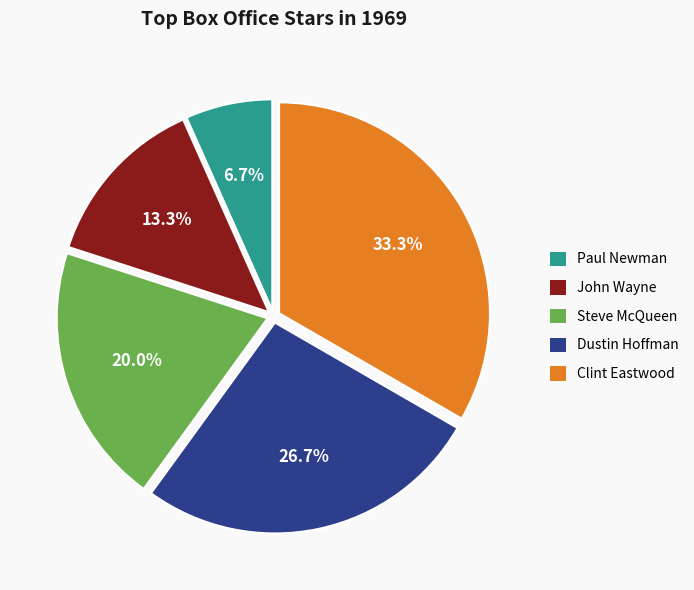

How many segments does this pie chart have?

5